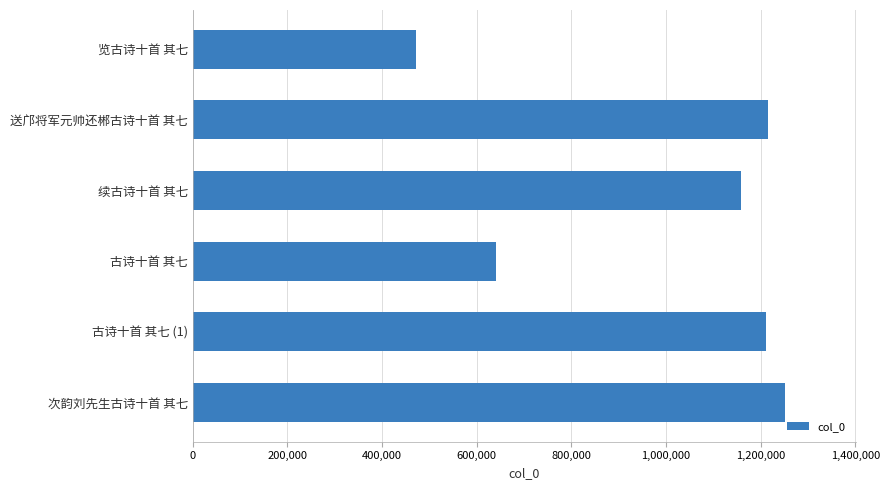

At which category does the chart reach its peak across all series?

次韵刘先生古诗十首 其七